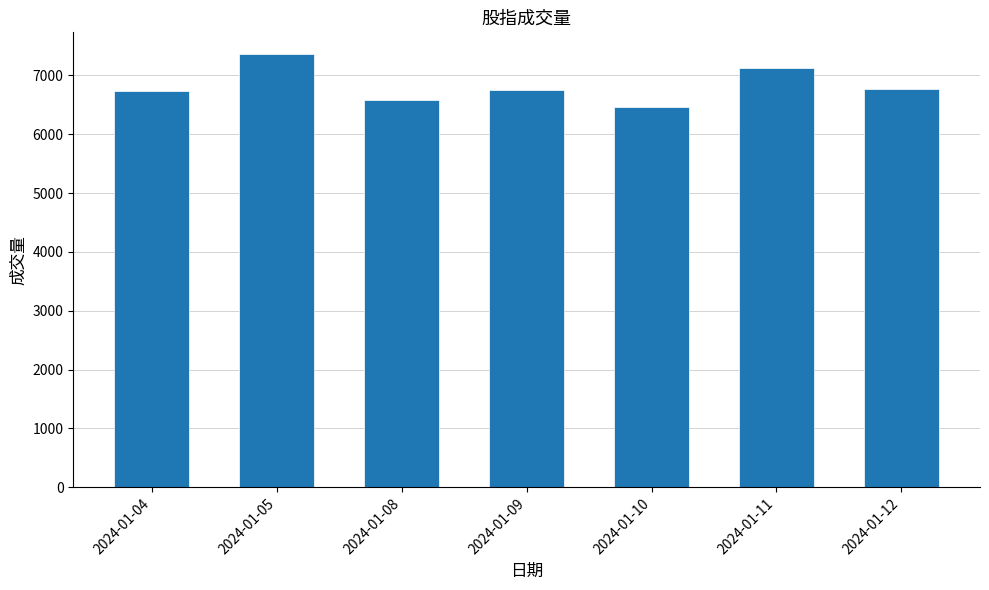

What is the approximate value at 2024-01-12?

6767